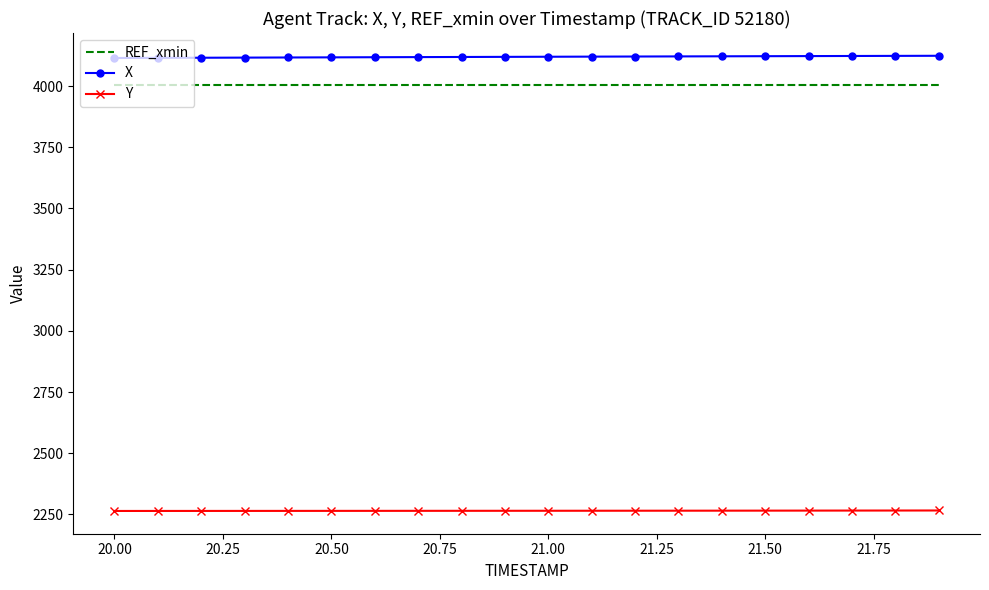

True or false: REF_xmin and Y cross at least once.

False